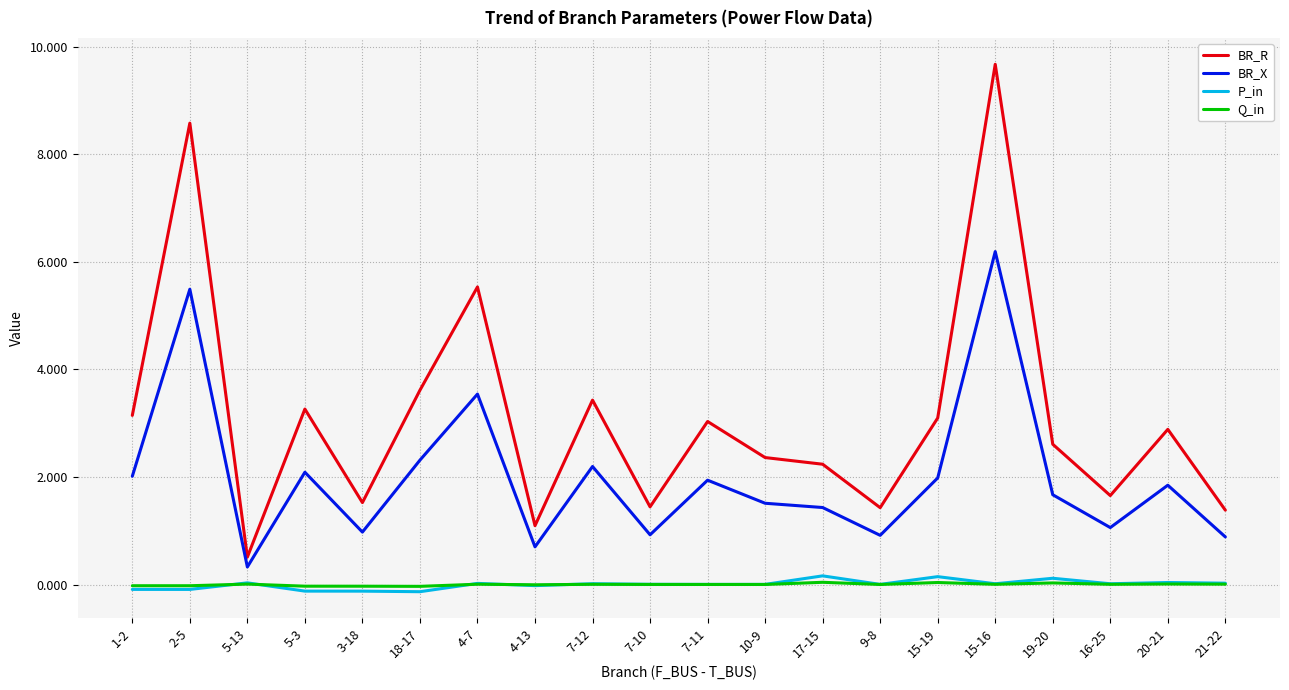

True or false: Q_in has more than 2 points higher than both neighbors.

True